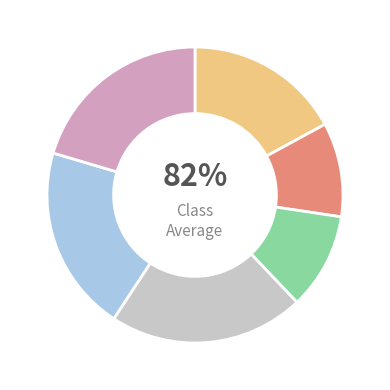

To the nearest percent, what portion does 2025-05-28 represent?

10%